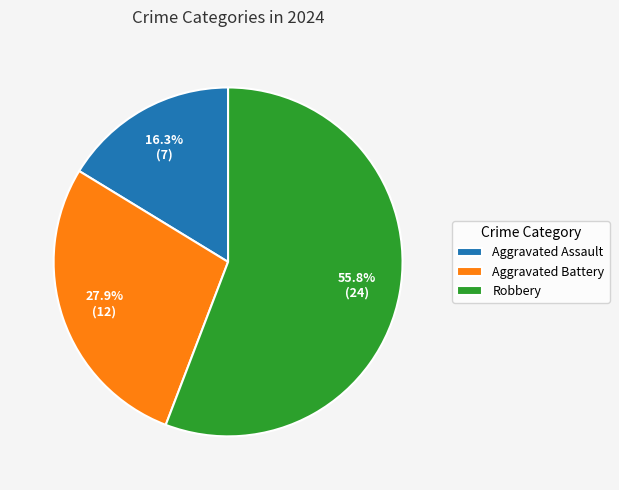

How much of the chart is everything except Aggravated Assault?

83.7%